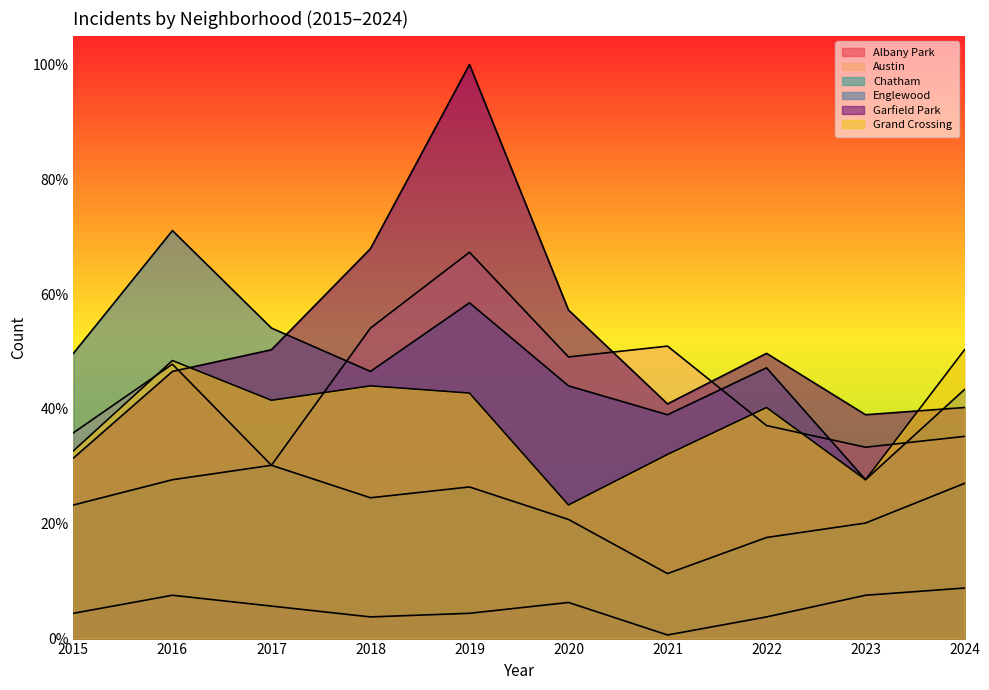

In Garfield Park, how many points are higher than both neighbors (excluding endpoints)?

2